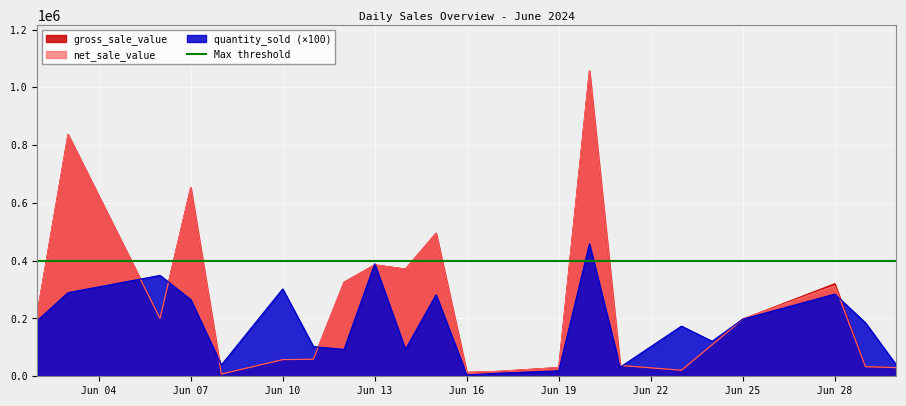

What is the sum of all net_sale_value values?

5472202.6